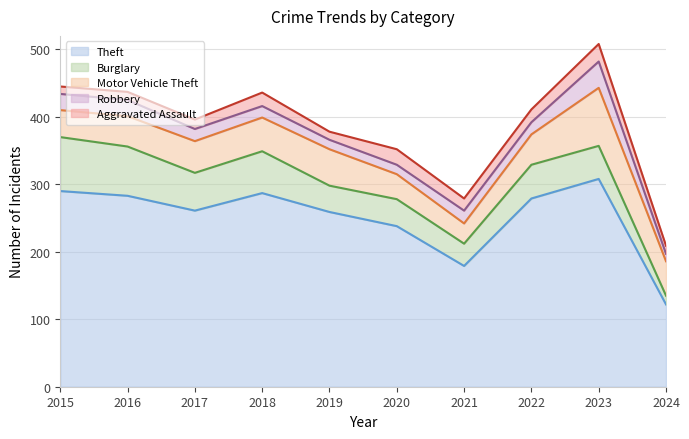

At 2016, list the series in order from largest to smallest.

Theft, Burglary, Motor Vehicle Theft, Robbery, Aggravated Assault